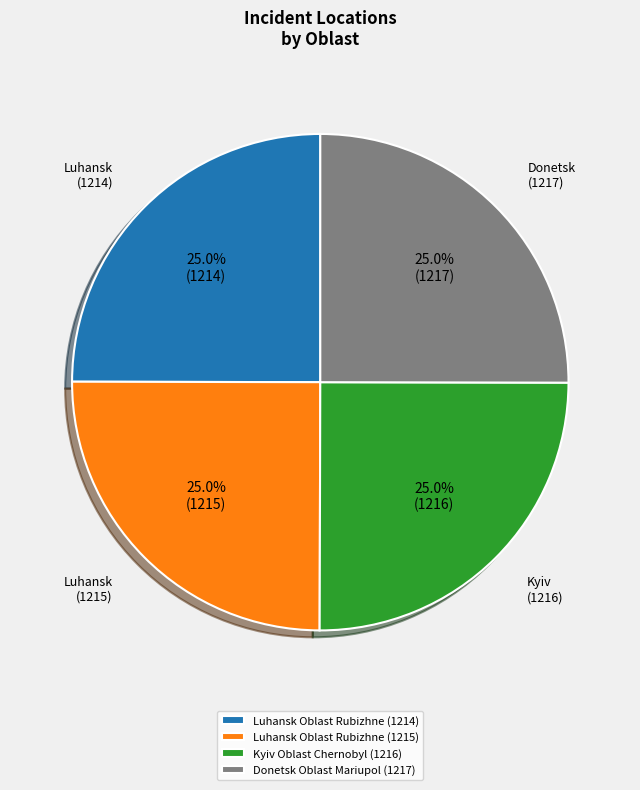

Is there a majority slice in this chart?

No